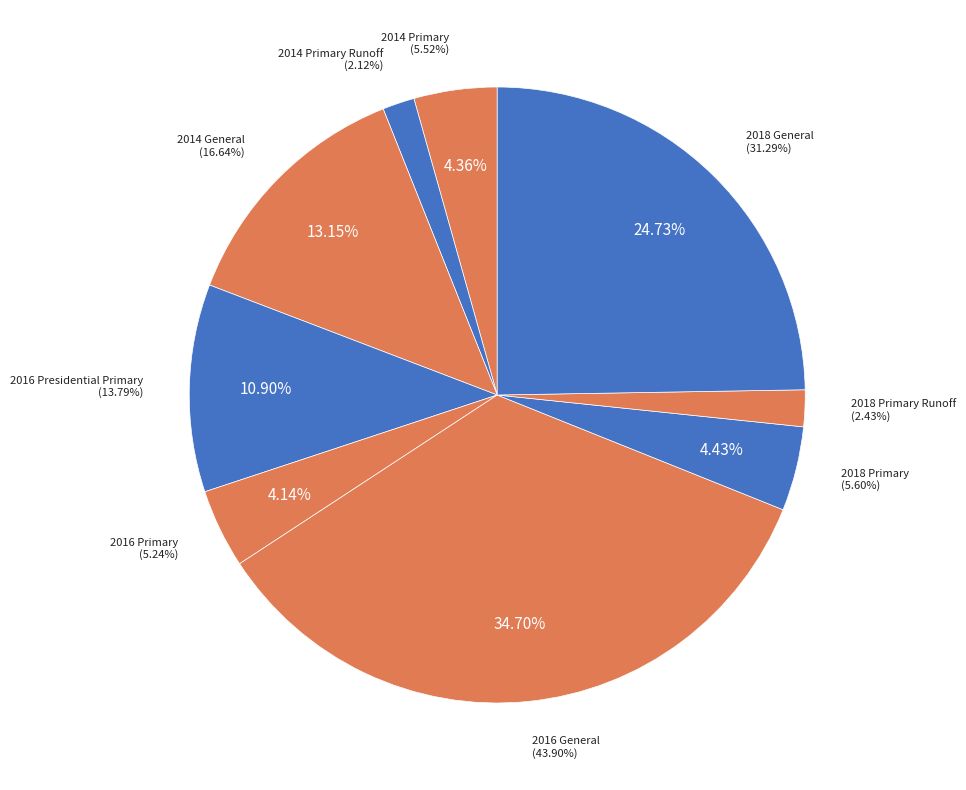

What portion of the pie excludes 2016 General?

65.3%